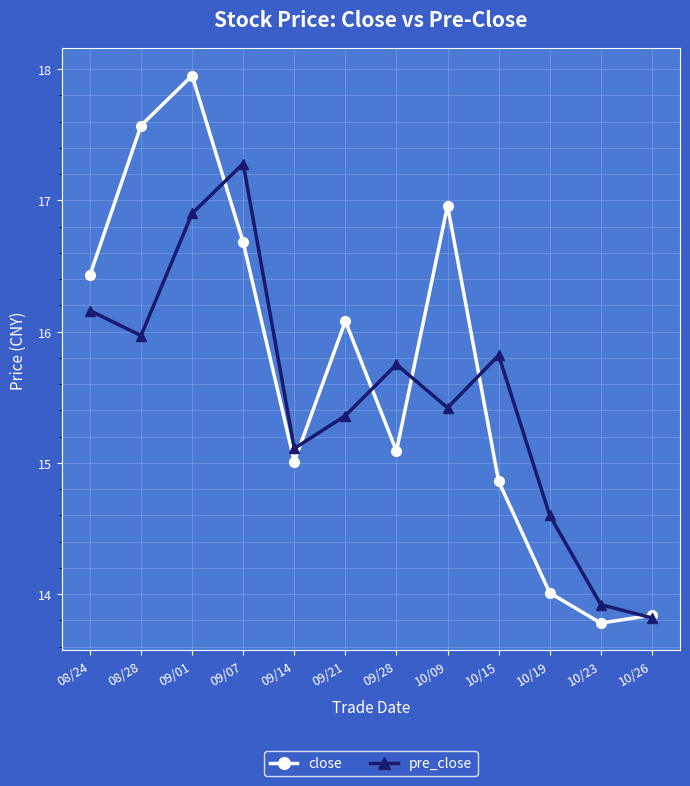

The close series shows 8.3 at 09/14. True or false?

False